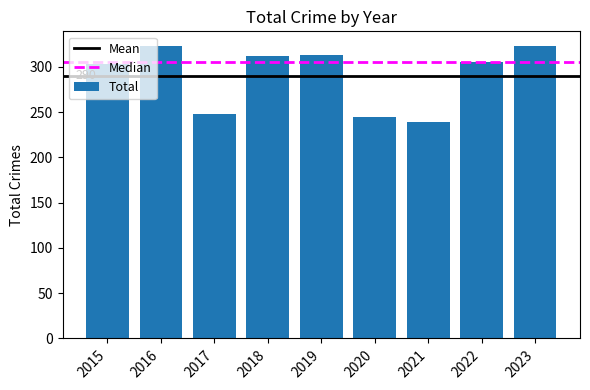

What is the ratio of the value at 2015 to the value at 2017?

1.2